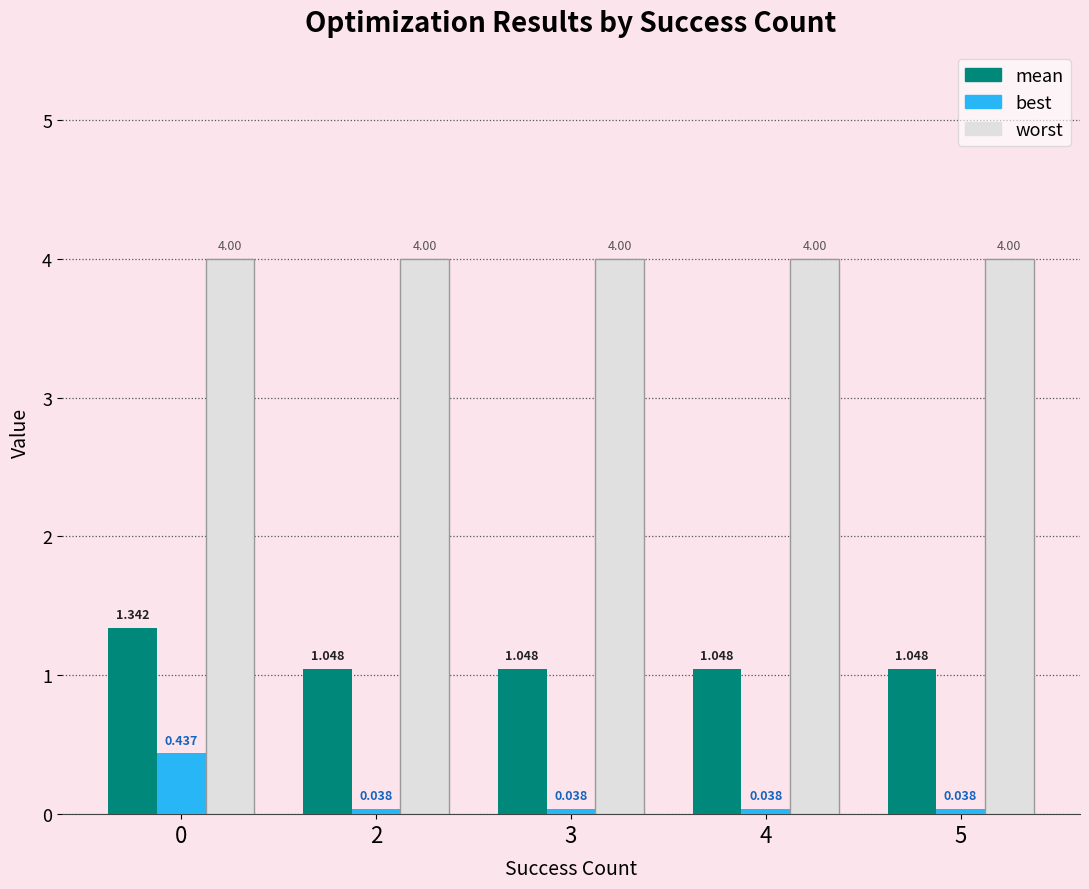

Rank the series by their average value, from lowest to highest.

best, mean, worst